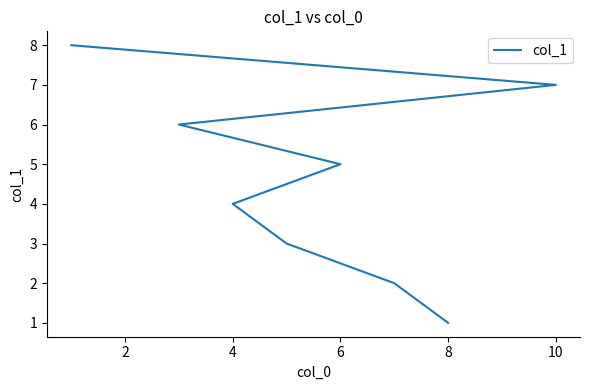

What is the sum of all values?

36